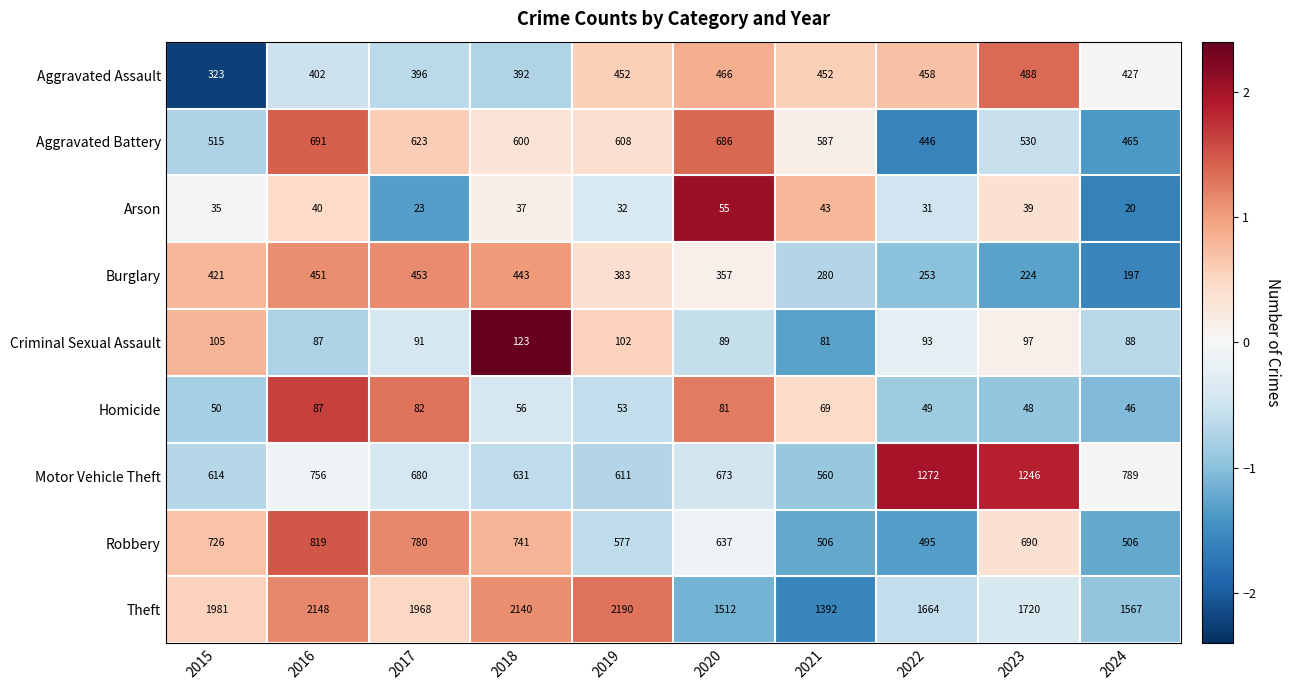

The value of Arson at 2023 is 18. True or false?

False